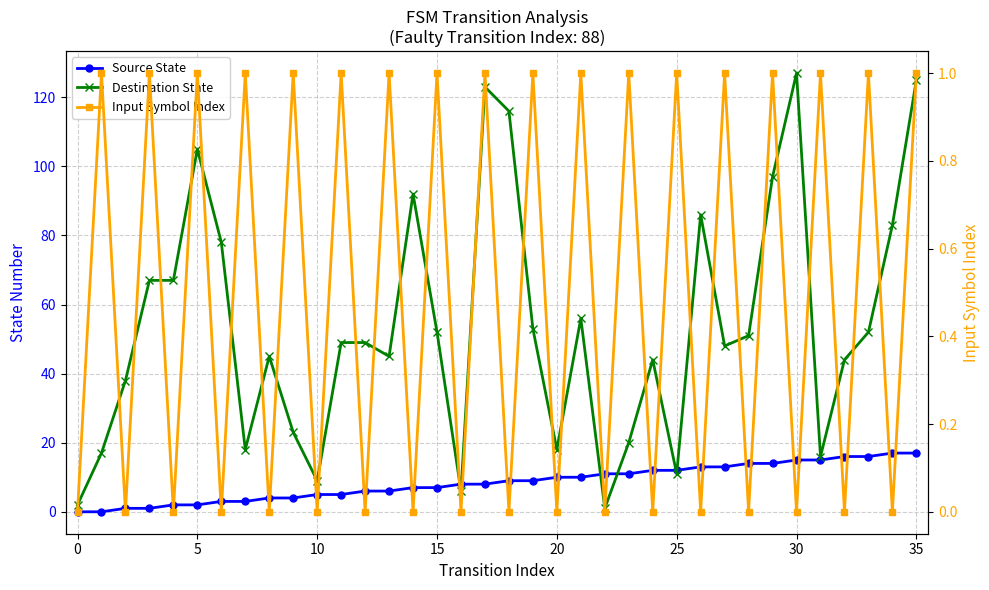

Reading left to right, extract all data points from this chart.

Source State: 0	0	1	1	2	2	3	3	4	4	5	5	6	6	7	7	8	8	9	9	10	10	11	11	12	12	13	13	14	14	15	15	16	16	17	17
Destination State: 2	17	38	67	67	105	78	18	45	23	9	49	49	45	92	52	6	123	116	53	18	56	1	20	44	11	86	48	51	97	127	16	44	52	83	125
Input Symbol Index: 0	1	0	1	0	1	0	1	0	1	0	1	0	1	0	1	0	1	0	1	0	1	0	1	0	1	0	1	0	1	0	1	0	1	0	1